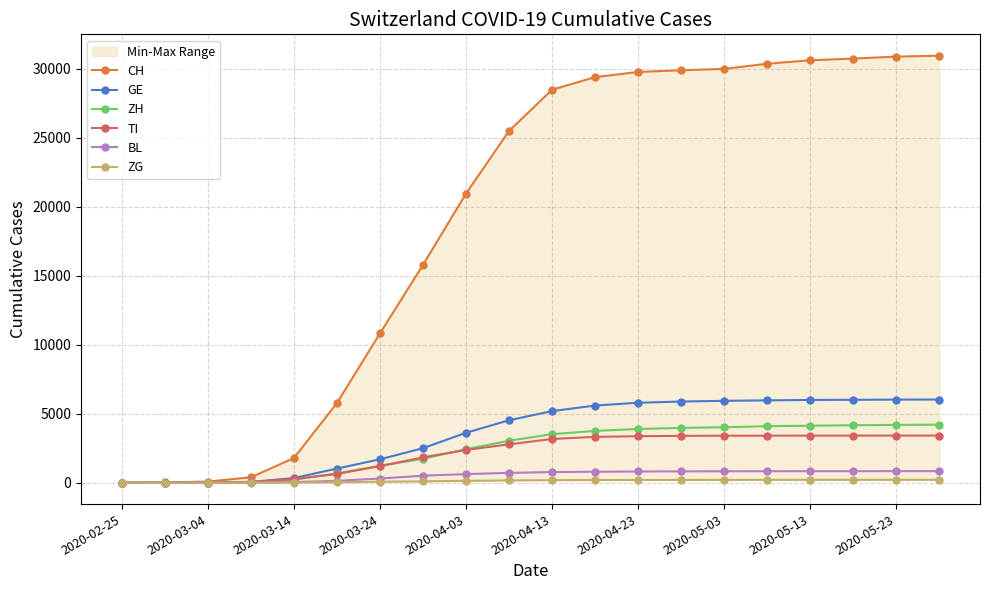

Does the chart display data point markers on the line(s)?

Yes